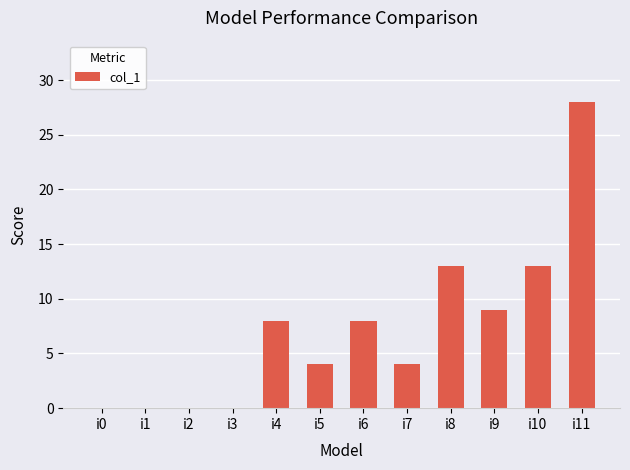

Between i9 and i2, which is larger?

i9